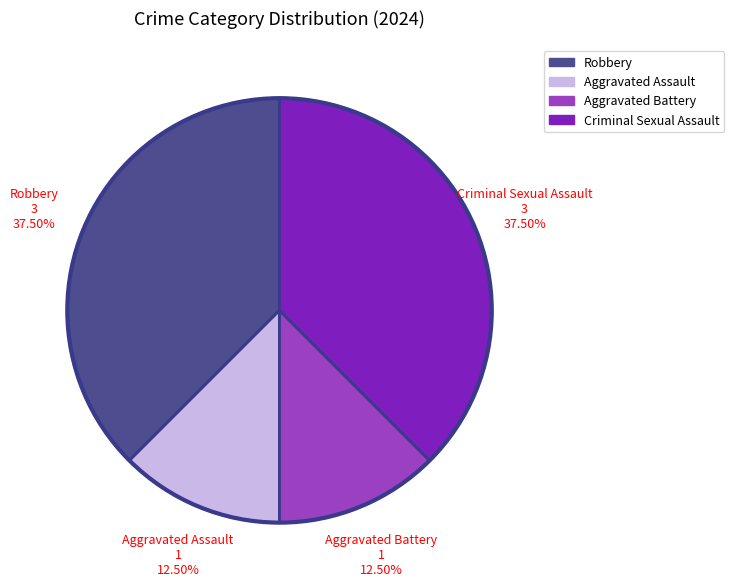

Is there any slice that represents more than half of the pie?

No